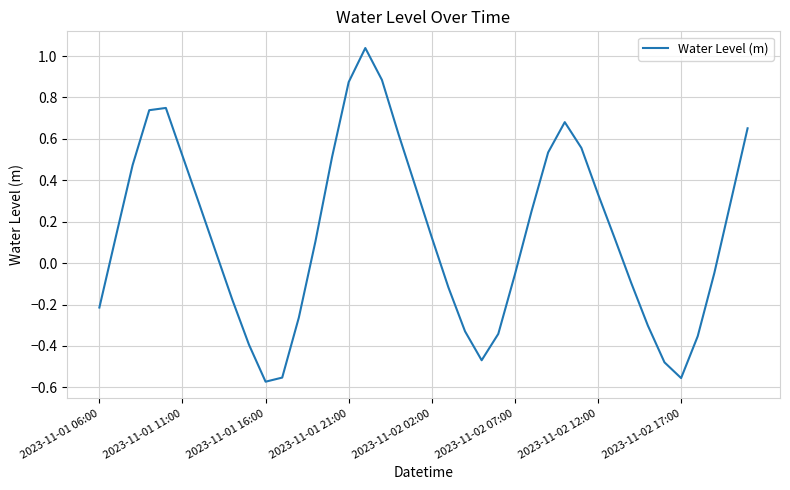

What is the difference between the maximum and minimum values?

1.6